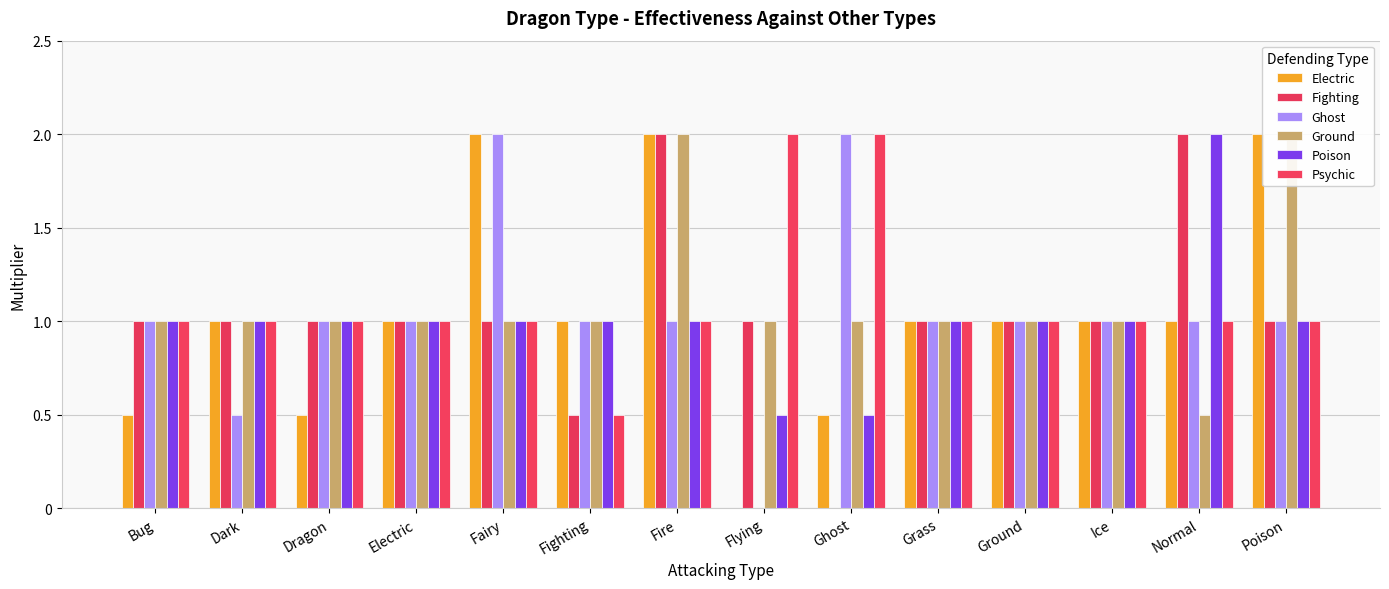

Count the number of categories in the chart.

14